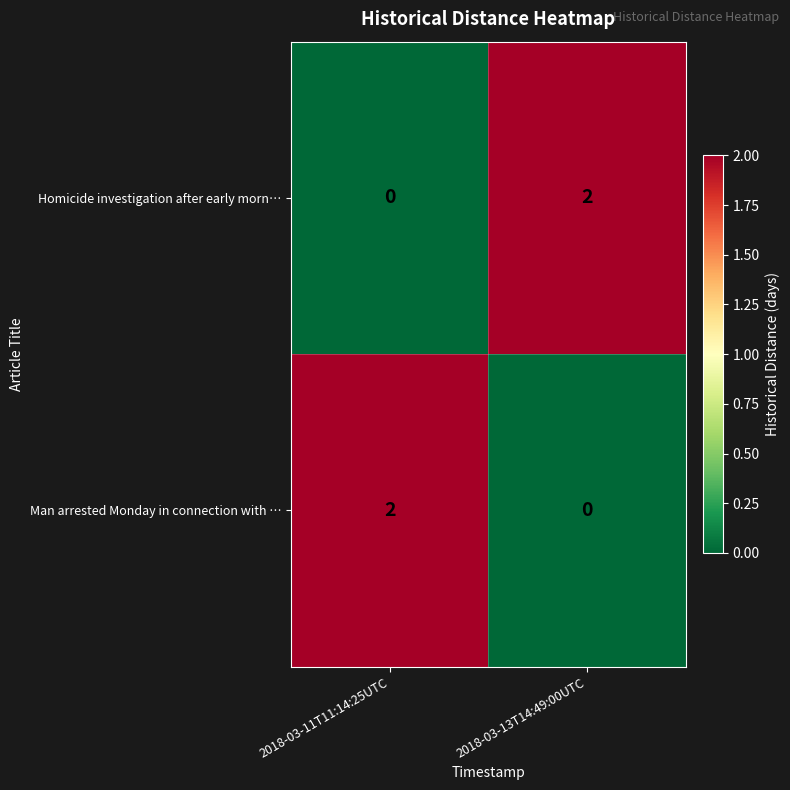

Is it true that Man arrested Monday in connection with … equals 0 at 2018-03-13T14:49:00UTC?

True